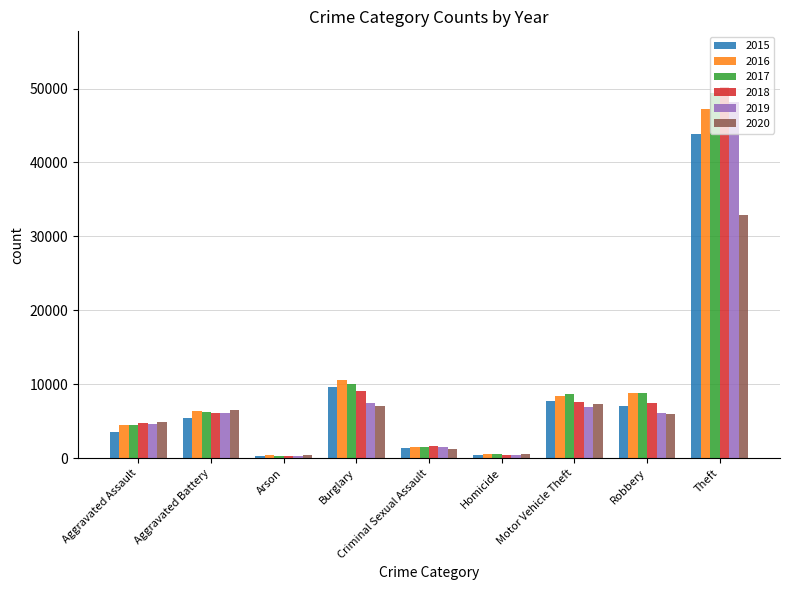

What is the smallest value displayed?

284